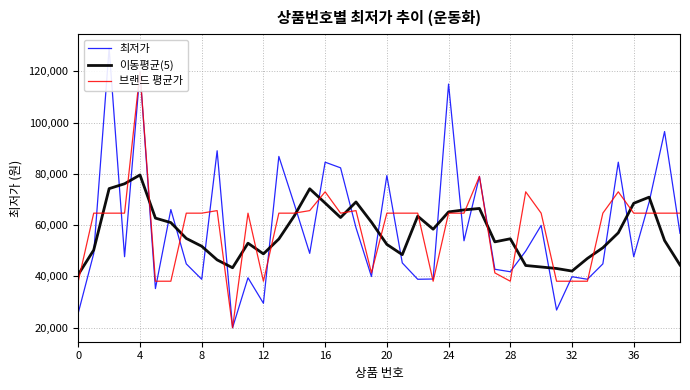

What is the value of the 브랜드 평균가 point at the 35th from the left?

64672.9